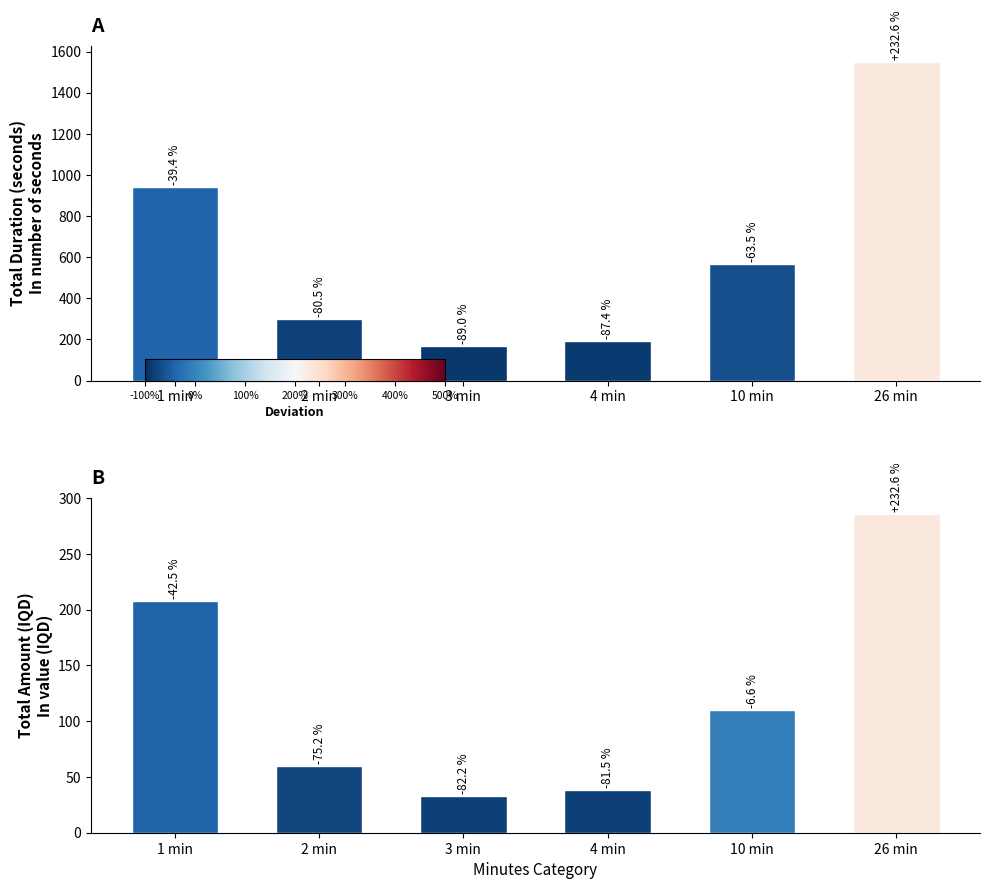

Does the chart contain stacked bars?

No